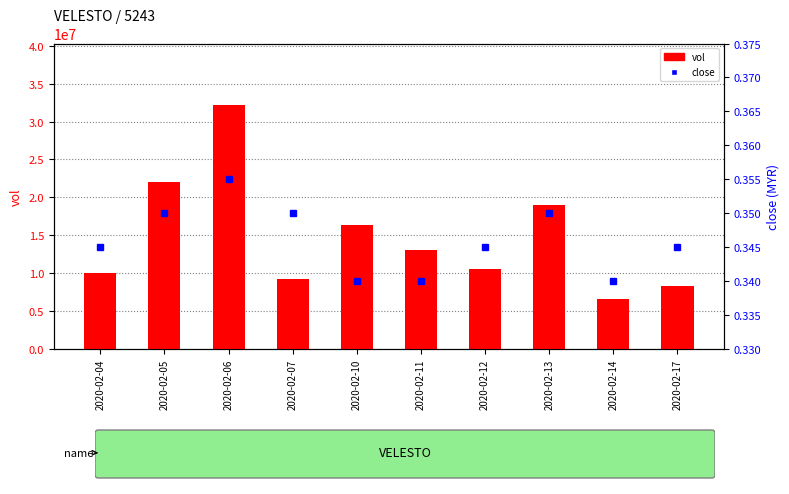

Does the chart contain any negative values?

No